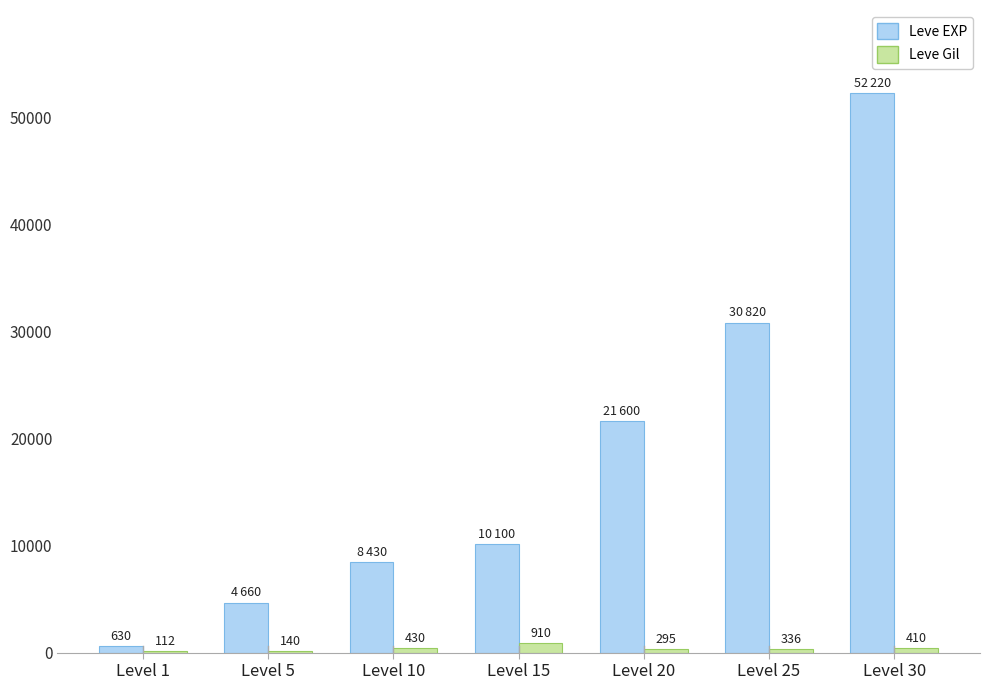

What is the average value of the Leve EXP series?

18351